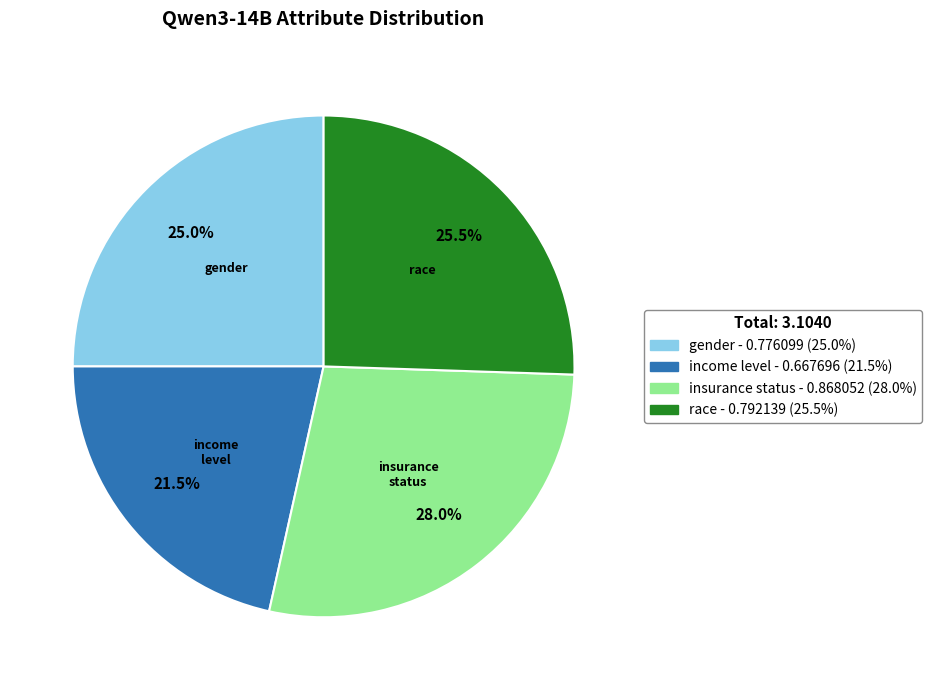

To the nearest percent, what is the difference between the largest and smallest slice percentages?

6%